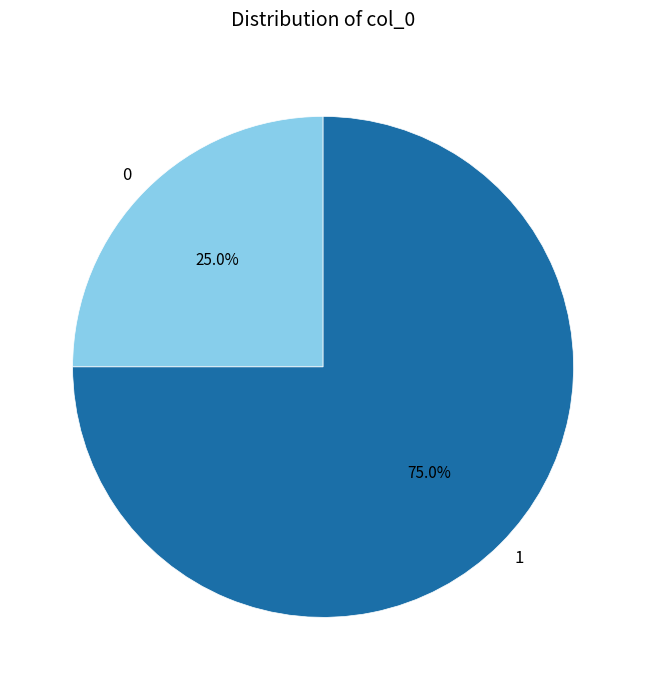

Does 1 account for over 50% of the chart?

Yes